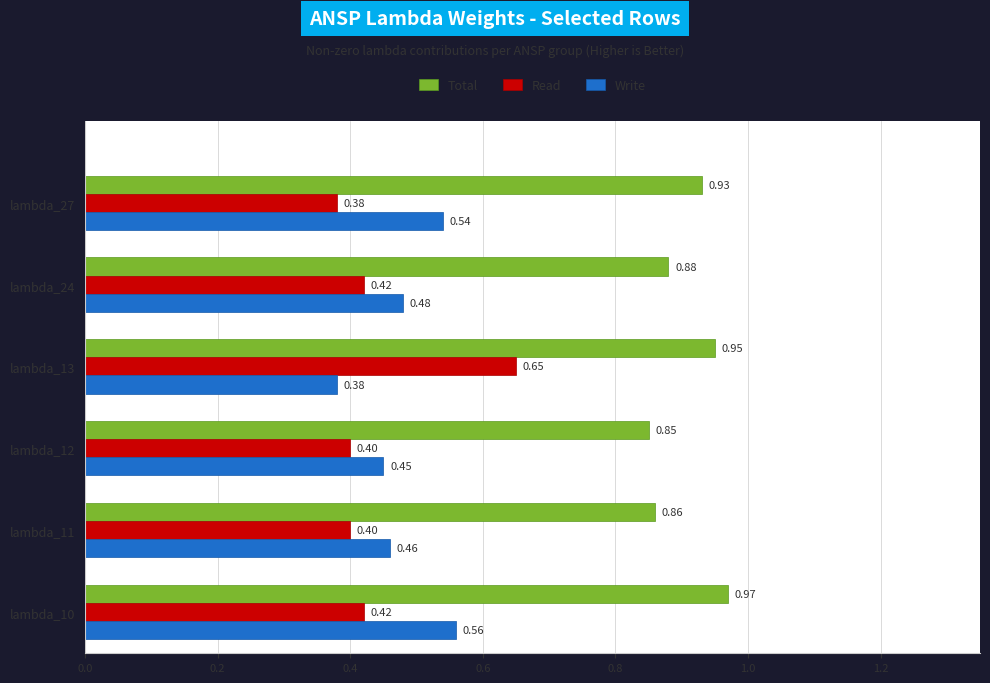

What is the smallest value displayed?

0.4